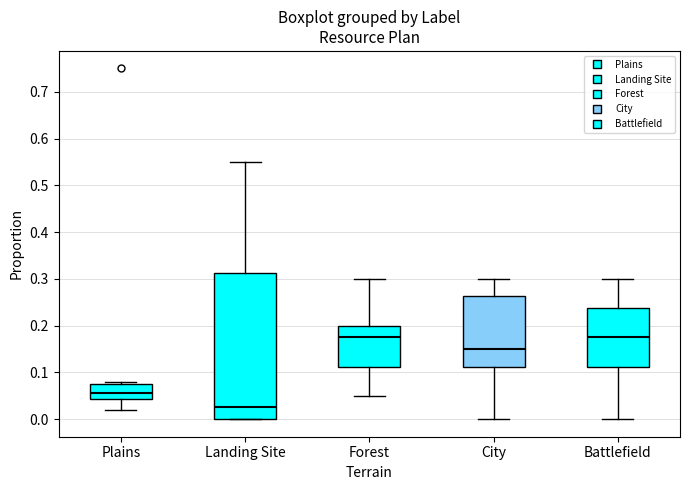

Where does the median line of the box for City sit on the y-axis? The values are not printed on the chart, so give them approximately, as read against the axis.

0.15